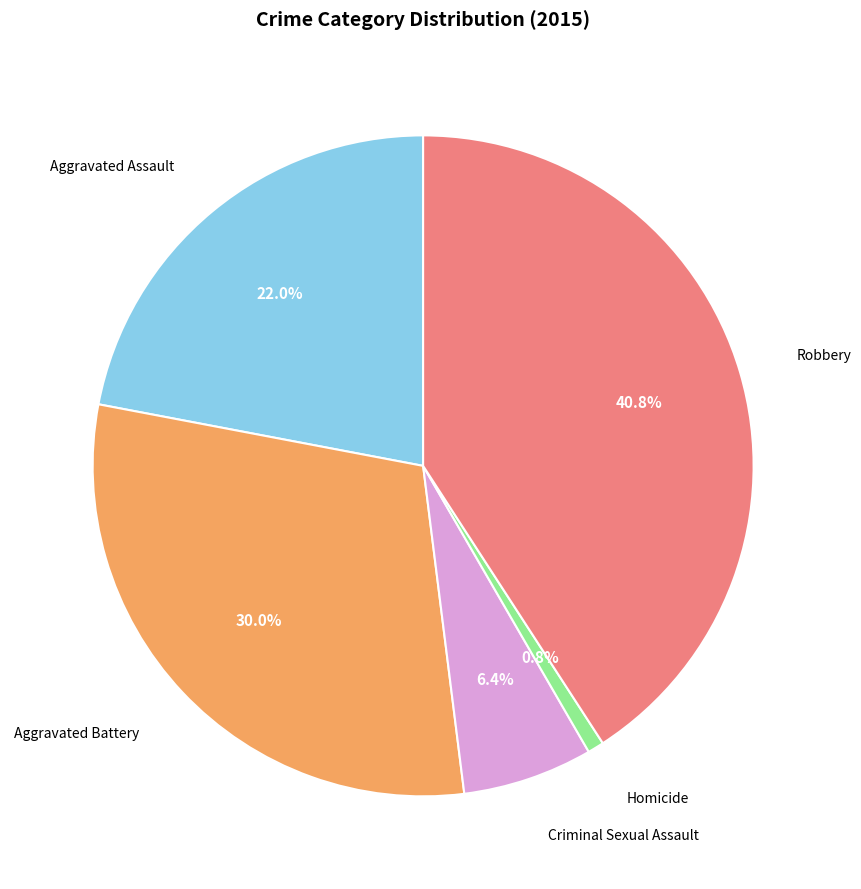

Is Criminal Sexual Assault the majority of the pie?

No